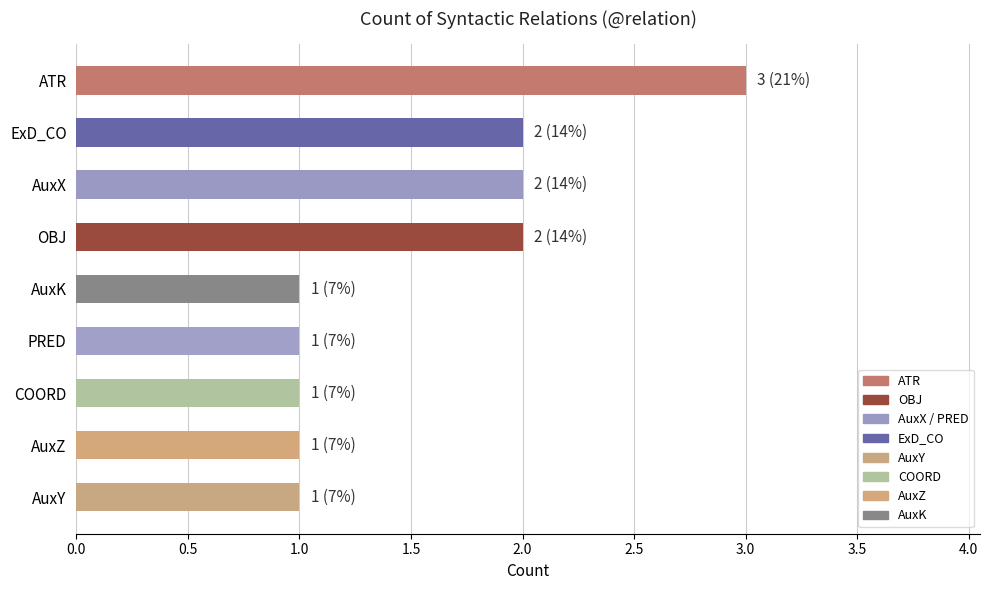

What is the ratio of the value at ATR to the value at PRED?

3.0